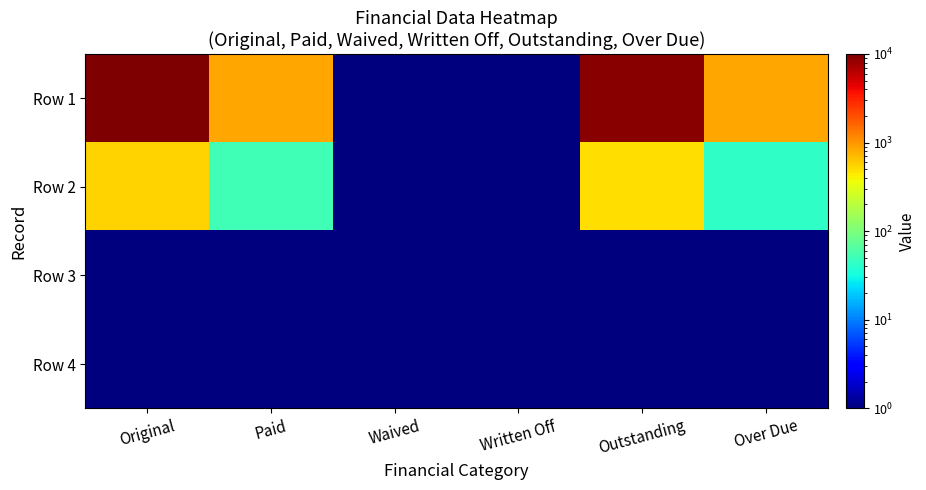

At which category is the sum across all series the highest?

Original